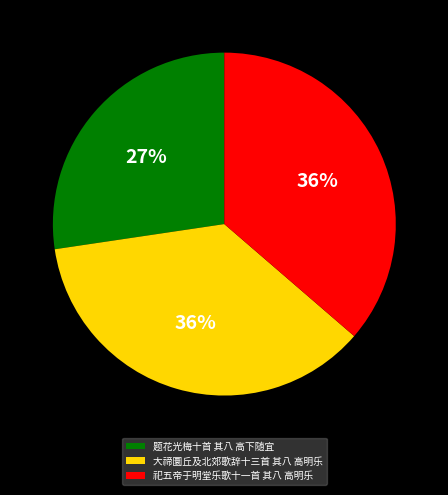

To the nearest percent, what portion does 题花光梅十首 其八 高下随宜 represent?

27%